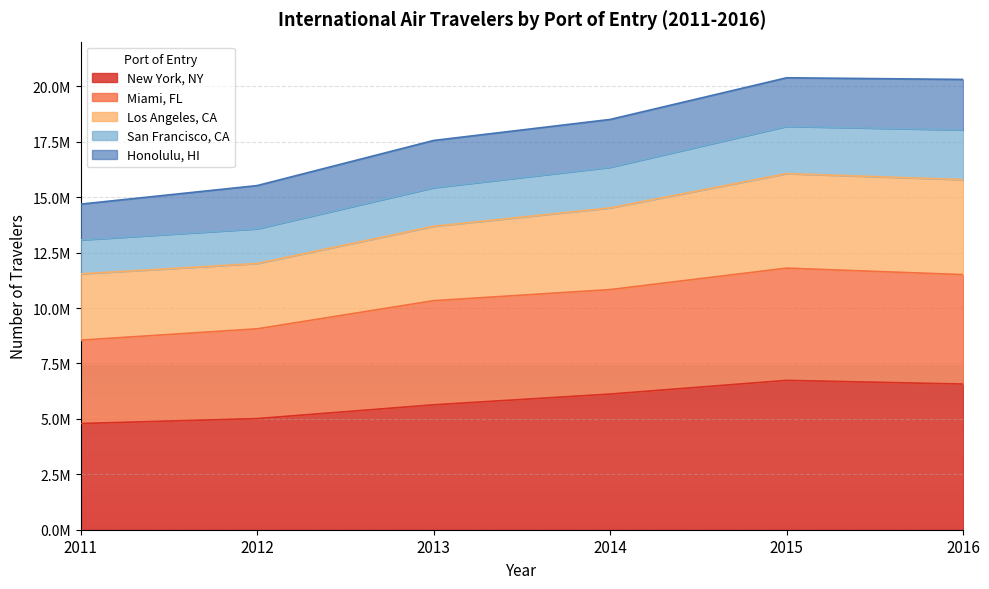

What are all the series names shown in the legend?

New York, NY, Miami, FL, Los Angeles, CA, San Francisco, CA, Honolulu, HI